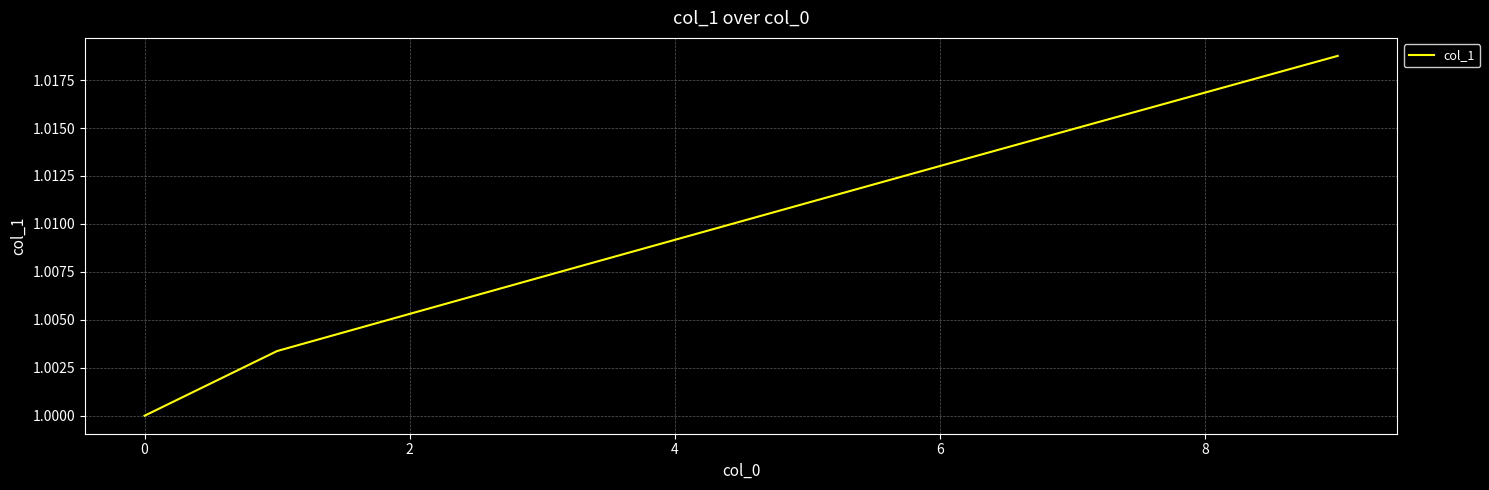

Does the chart display data point markers on the line(s)?

No